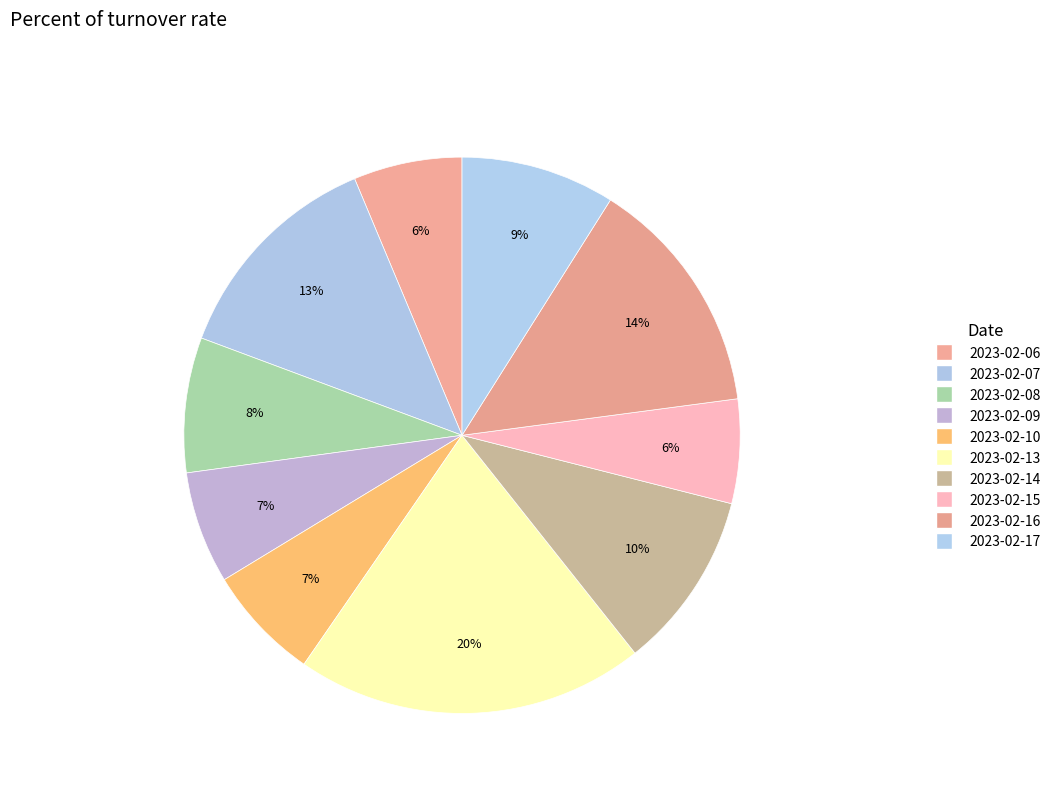

How many segments does this pie chart have?

10